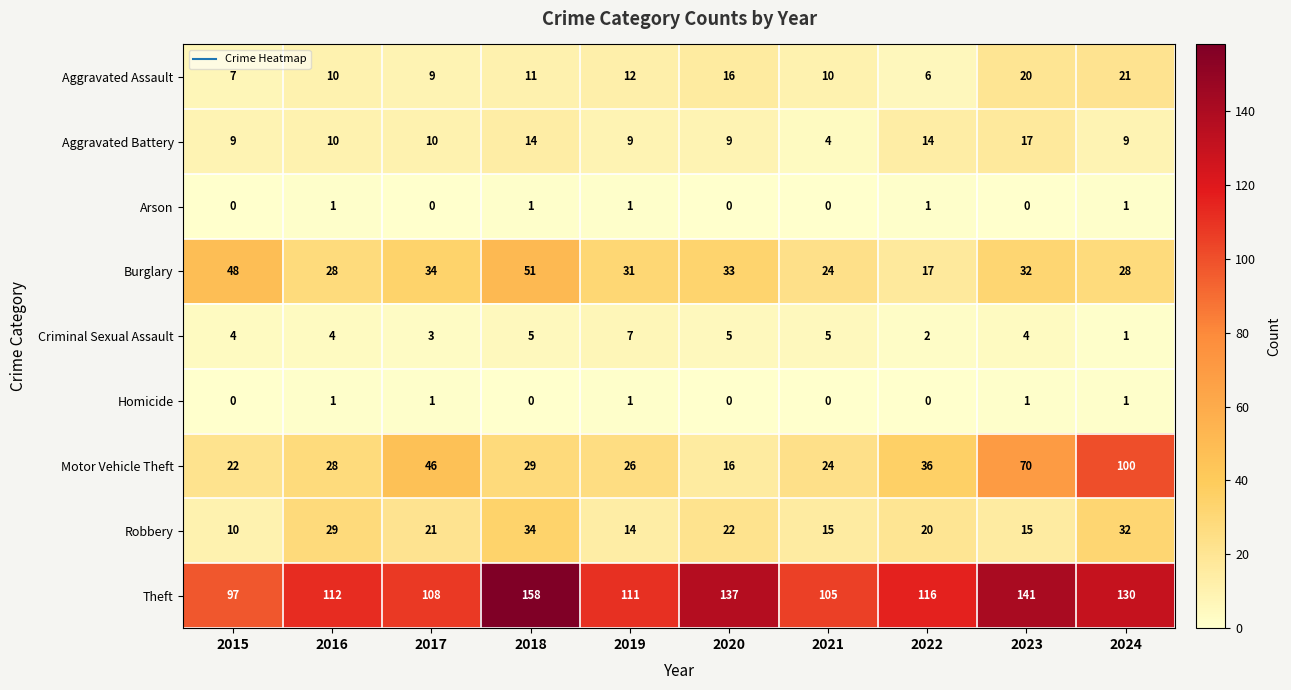

Count the Criminal Sexual Assault values in the range 3 to 5.

7